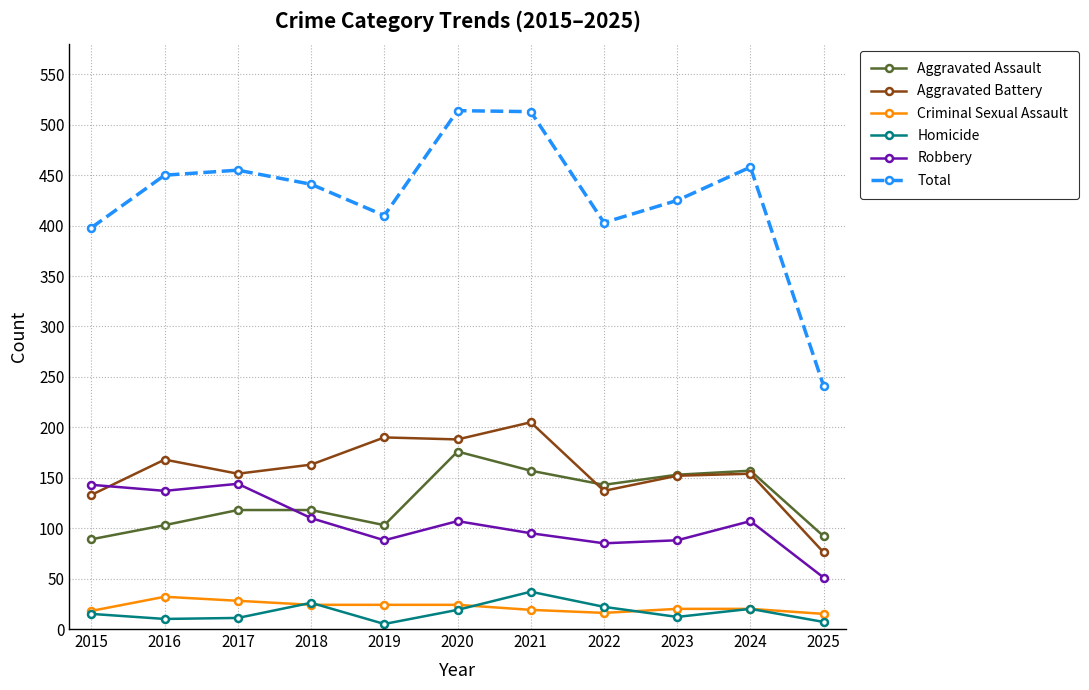

Is the value of Aggravated Assault at 2017 greater than the value of Aggravated Battery at 2019?

No